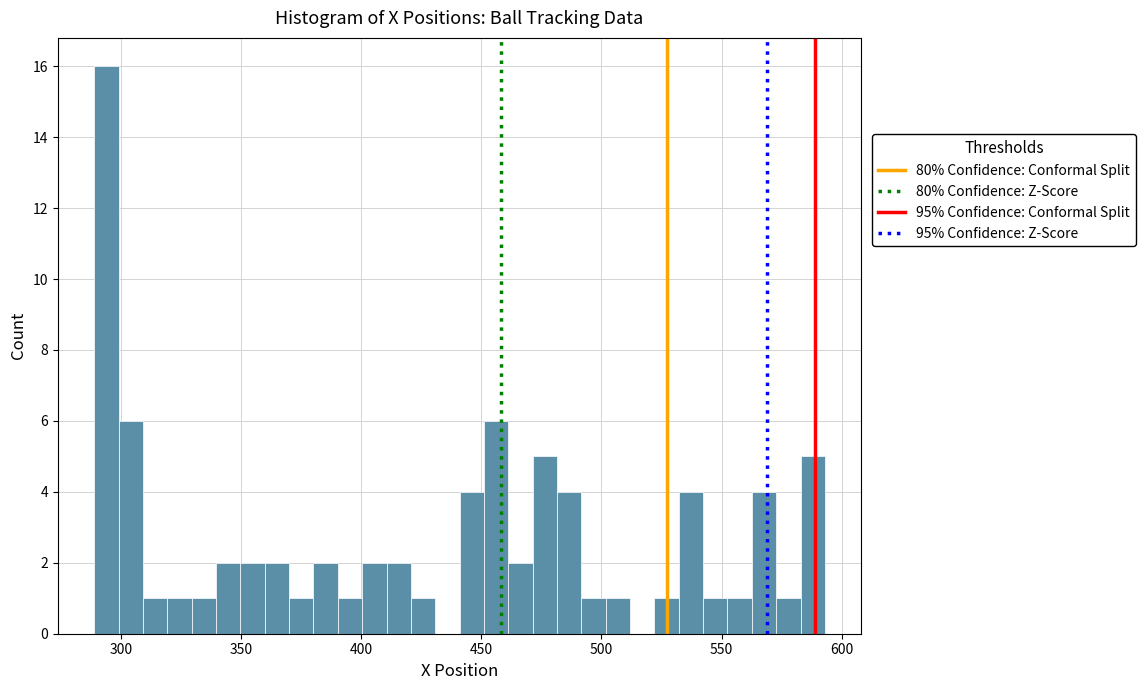

Around what value on the x-axis is the tallest bar? Give the approximate position of its centre, as read against the axis.

295